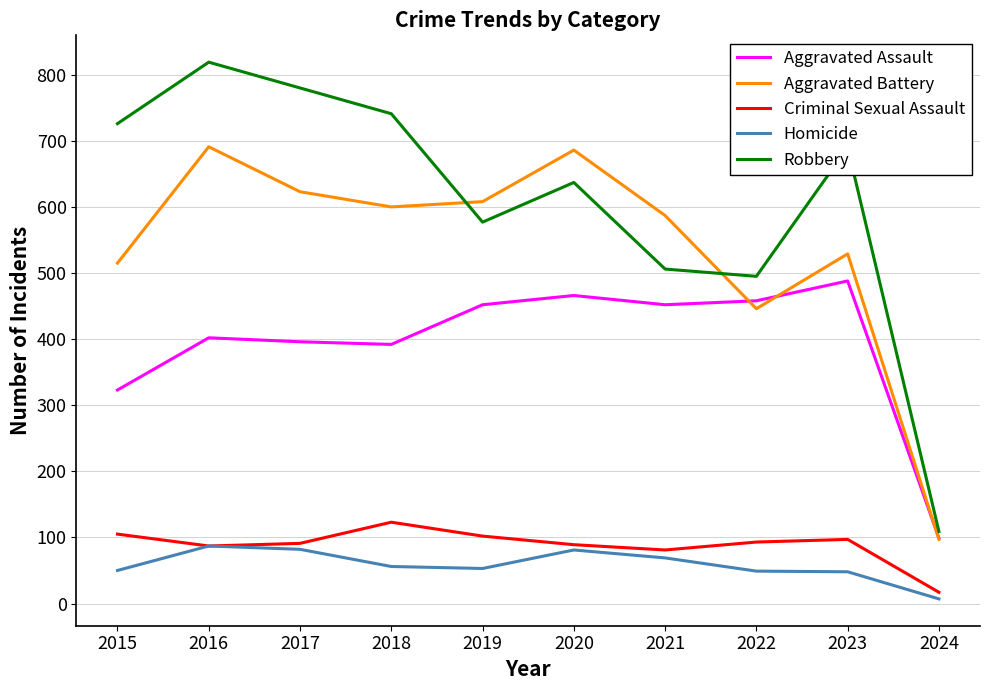

Where does the Robbery series first go above 690?

2015